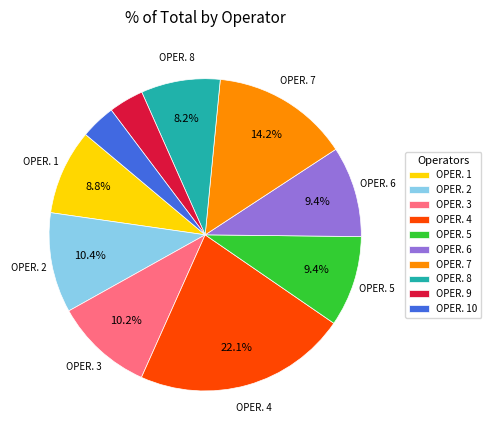

Which slice is the largest?

OPER. 4